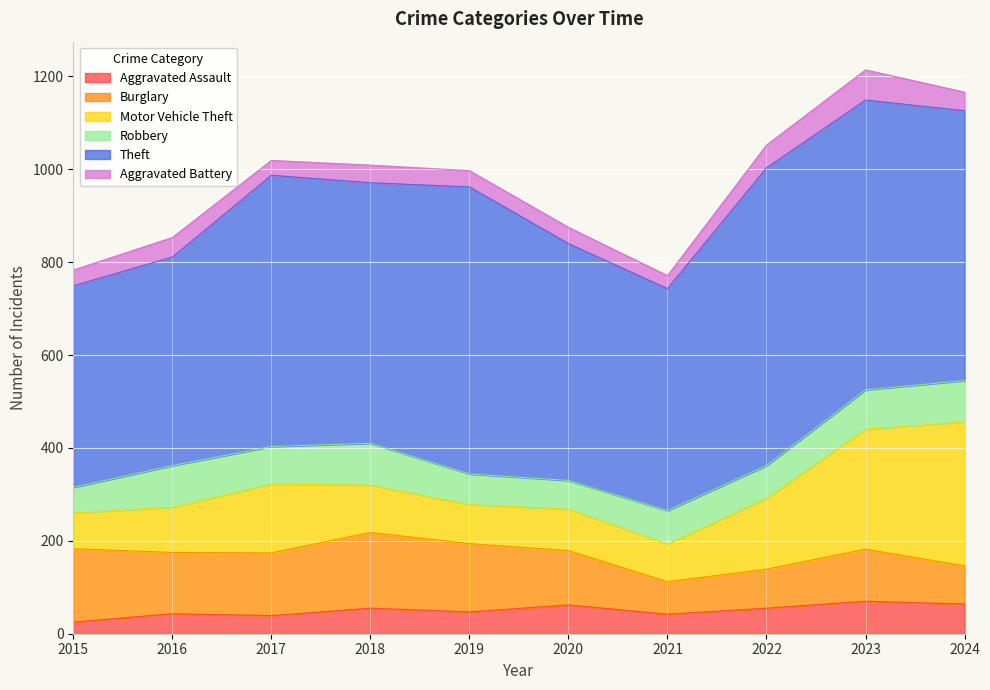

What is the smallest value displayed?

25